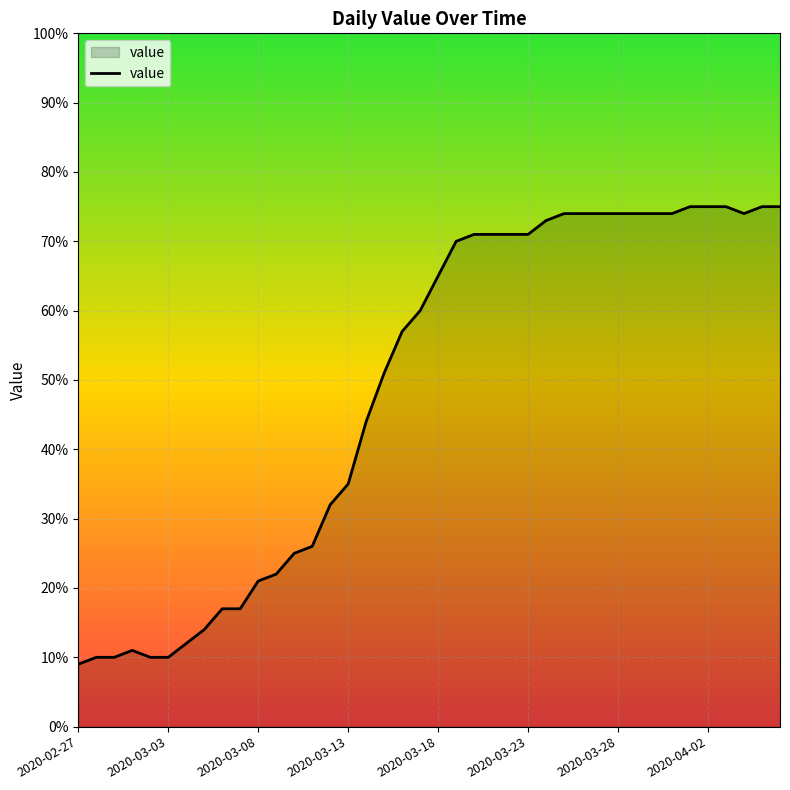

What is the smallest value displayed?

9